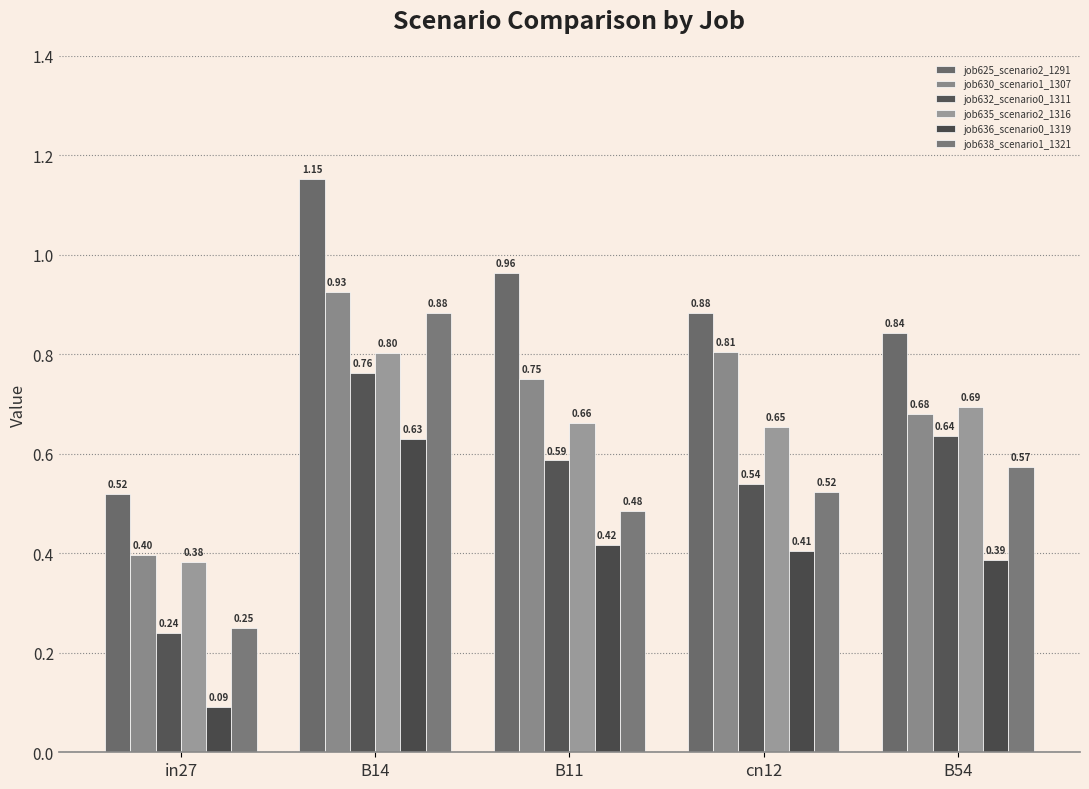

What value does the job632_scenario0_1311 series have at B11?

0.6